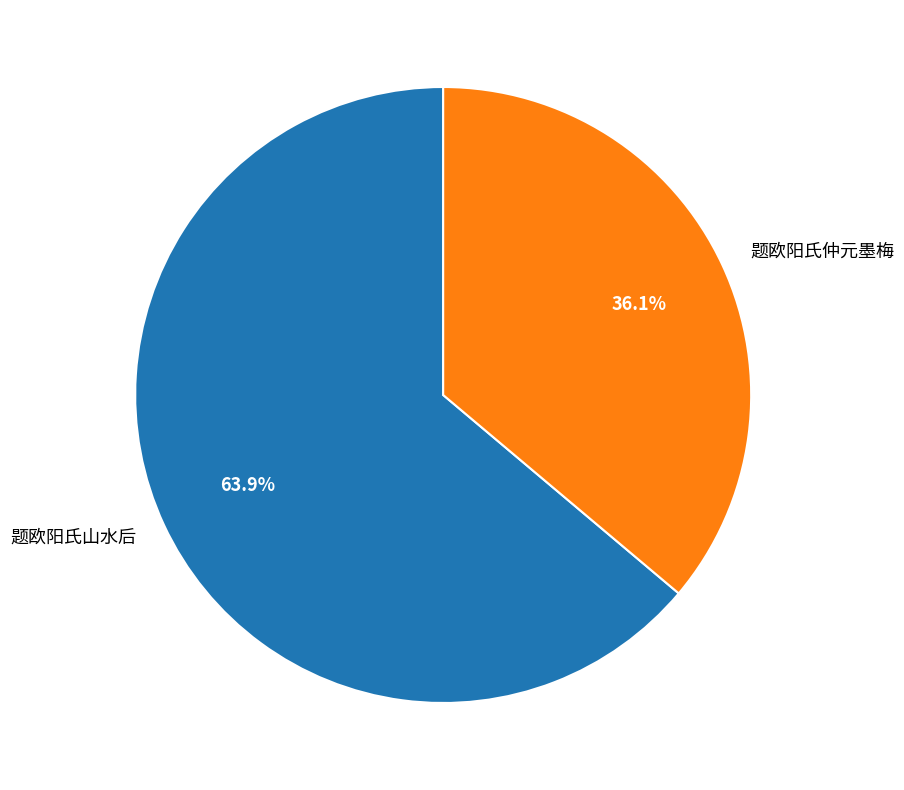

What percentage is the 题欧阳氏山水后 slice, to the nearest percent?

64%